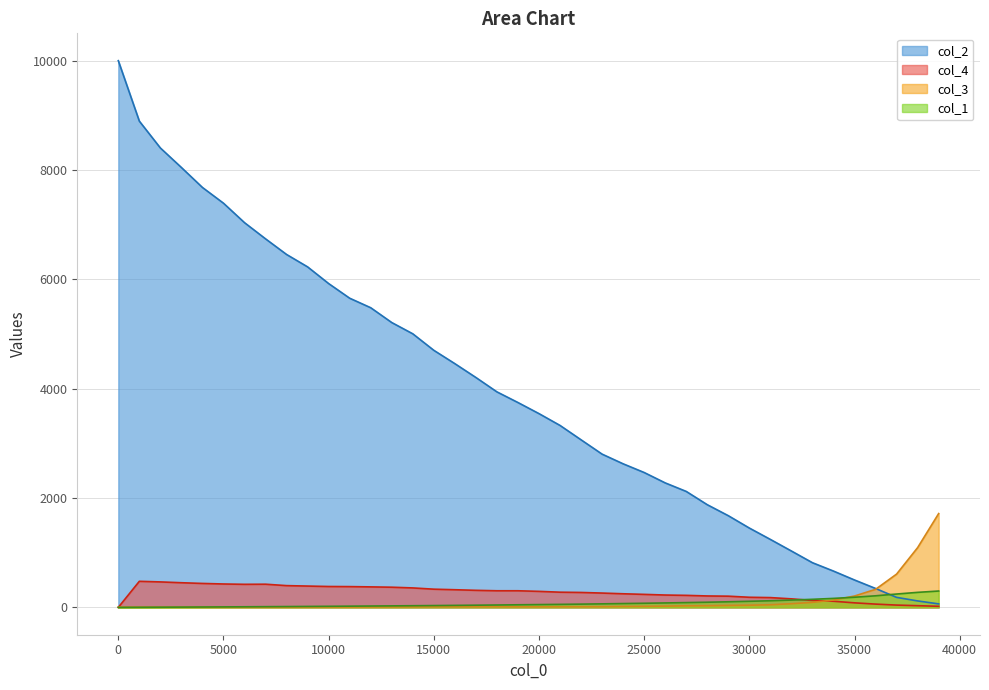

At which label is col_2 closest to 5032?

14001